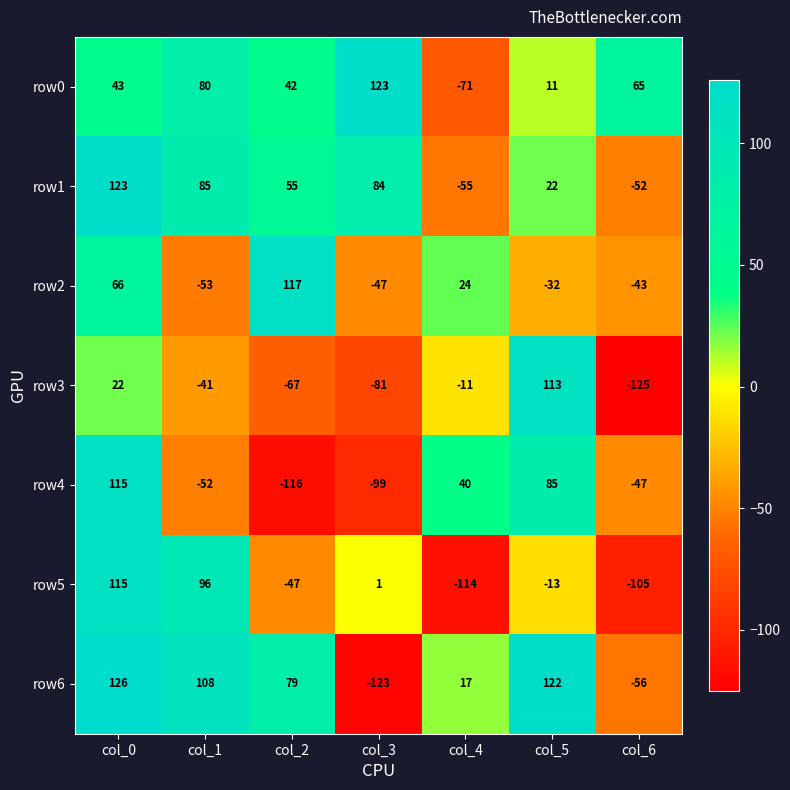

What is the sum of the row1 values at col_6 and col_0?

71